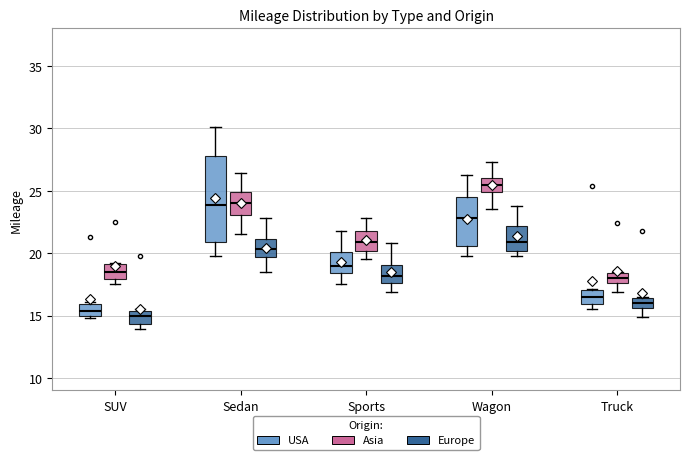

Where is the upper edge of the box for Truck (Asia) on the y-axis? The values are not printed on the chart, so give them approximately, as read against the axis.

18.5